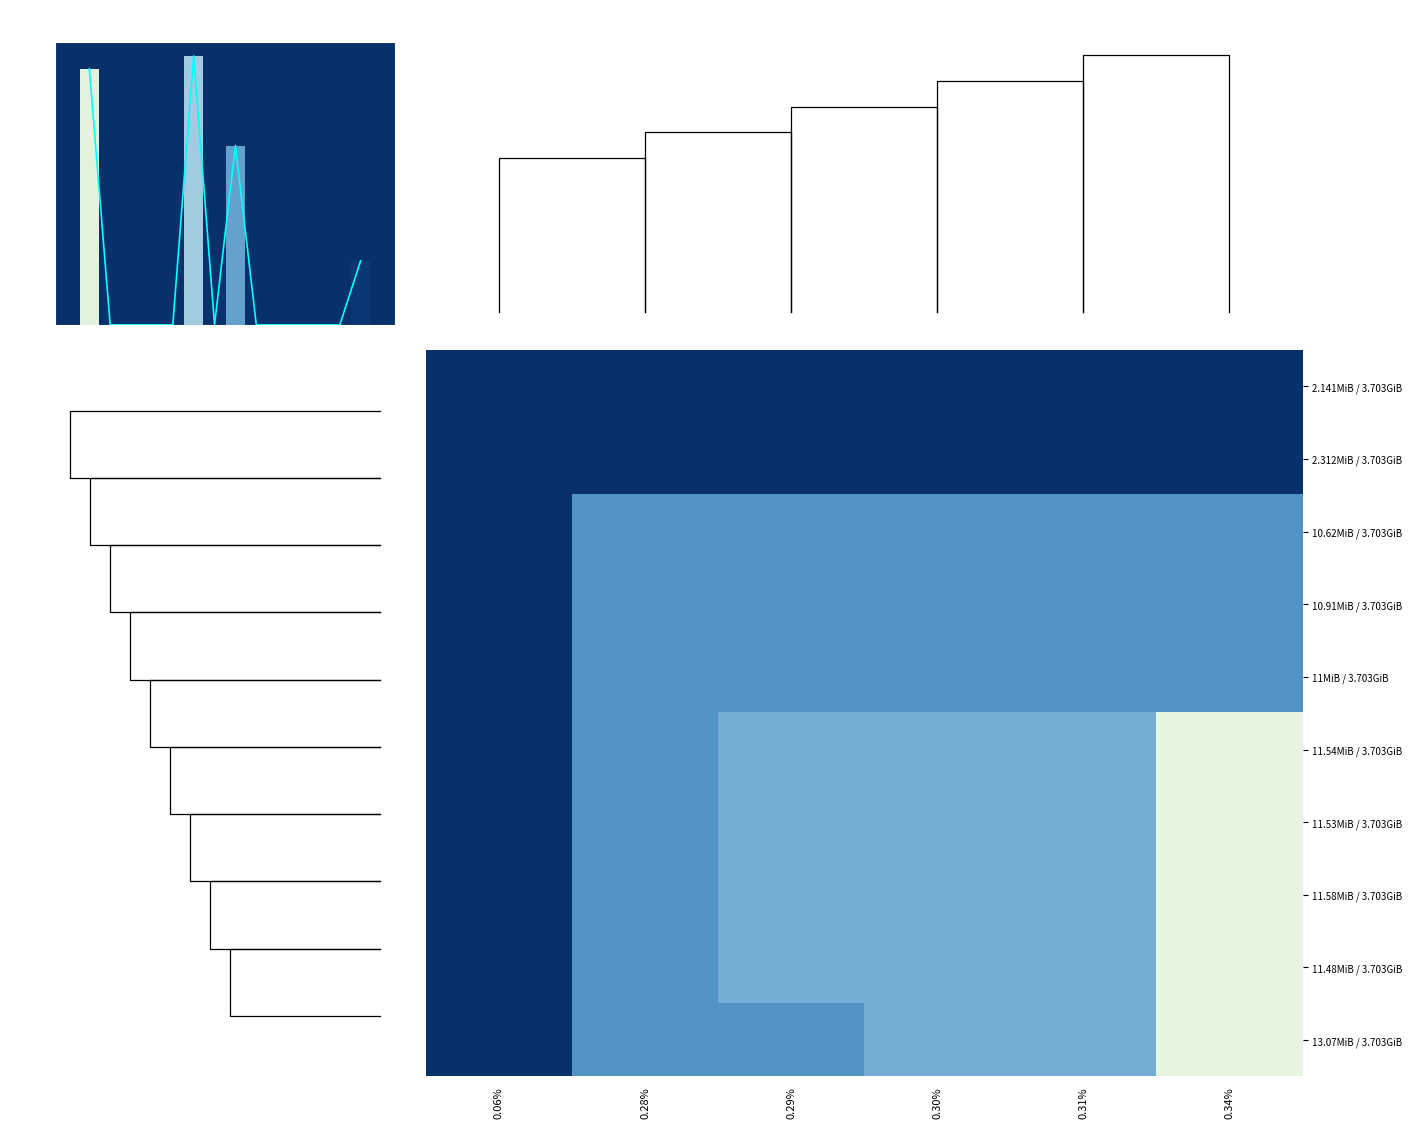

List the series in order of their peak value, lowest first.

2.141MiB / 3.703GiB, 2.312MiB / 3.703GiB, 10.62MiB / 3.703GiB, 10.91MiB / 3.703GiB, 11MiB / 3.703GiB, 11.54MiB / 3.703GiB, 11.53MiB / 3.703GiB, 11.58MiB / 3.703GiB, 11.48MiB / 3.703GiB, 13.07MiB / 3.703GiB